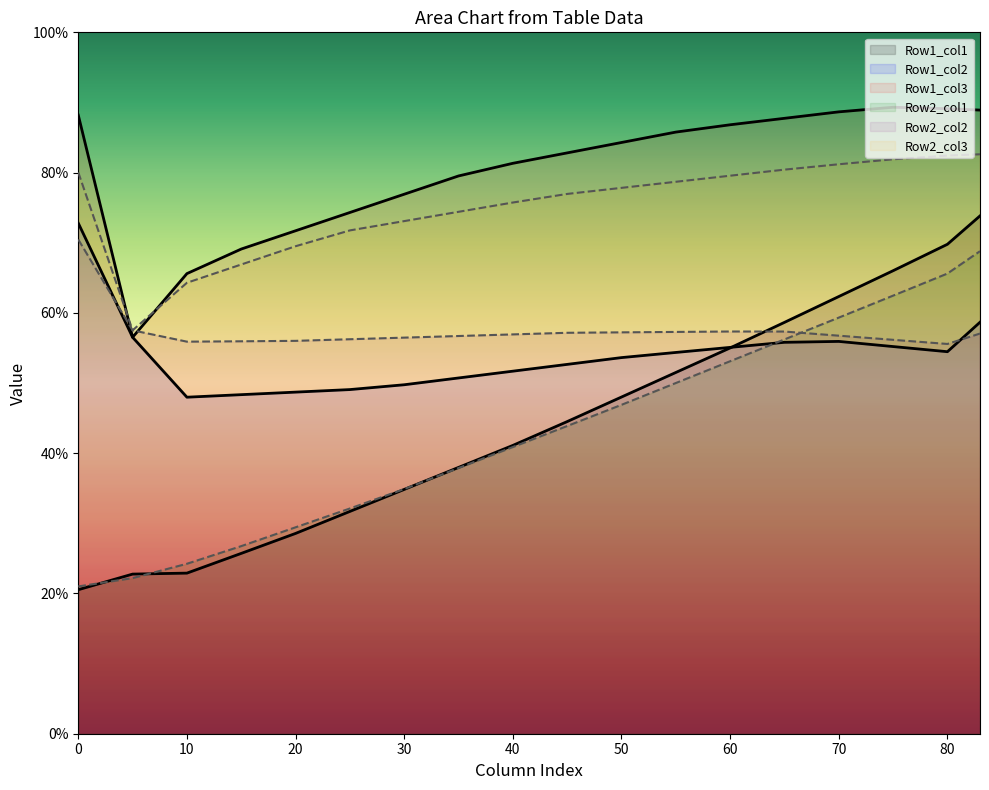

True or false: Row1_col1 and Row2_col2 intersect in this chart.

True